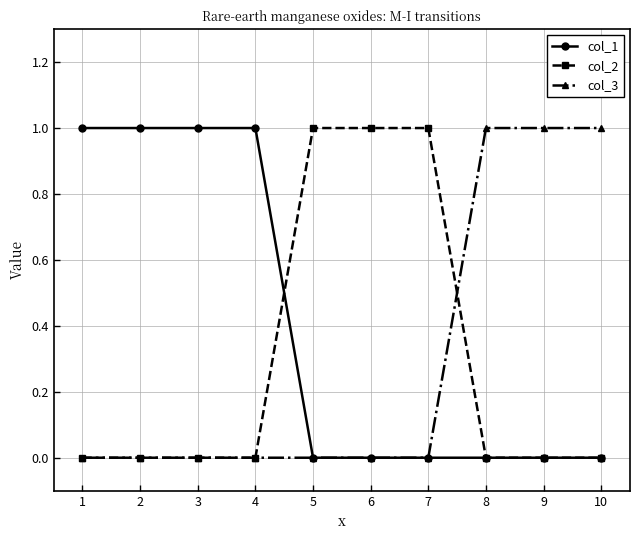

Which series has the largest total across all categories?

col_1